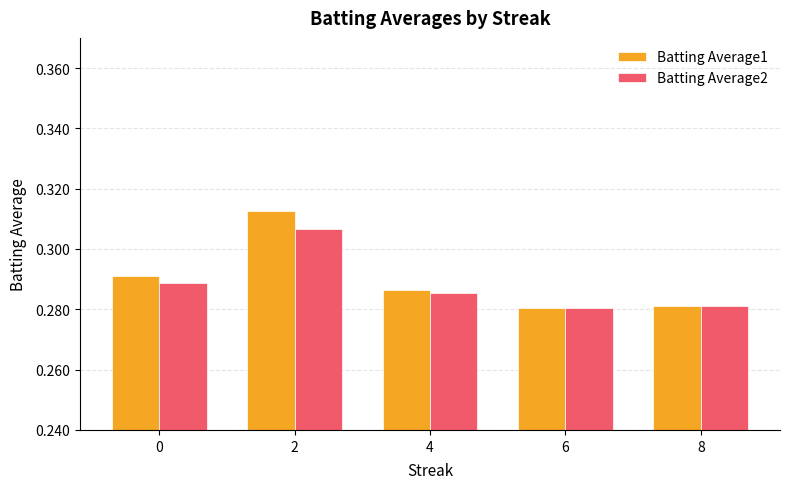

Count the Batting Average1 values in the range 0 to 1.

5